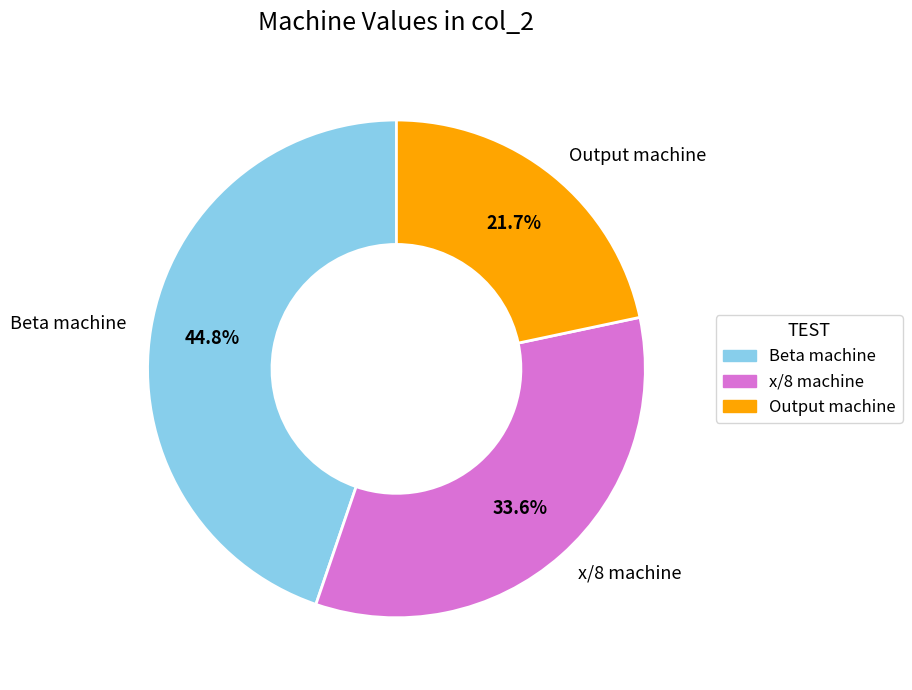

Is there a majority slice in this chart?

No